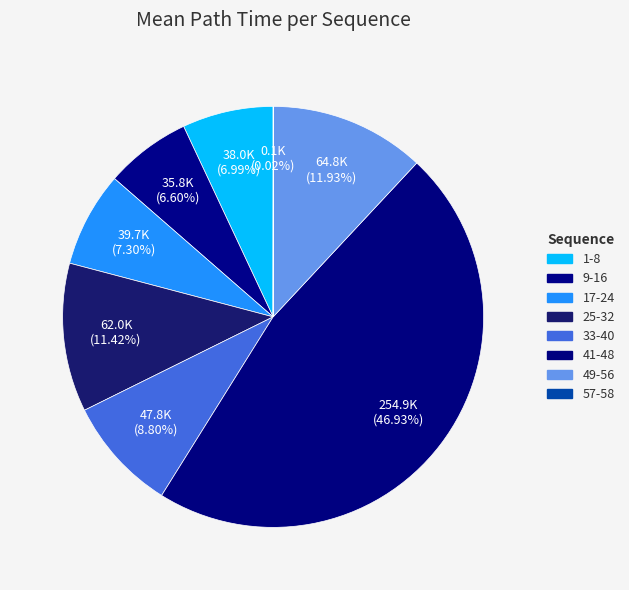

What is the change in value from 17-24 to 33-40?

+8140.4